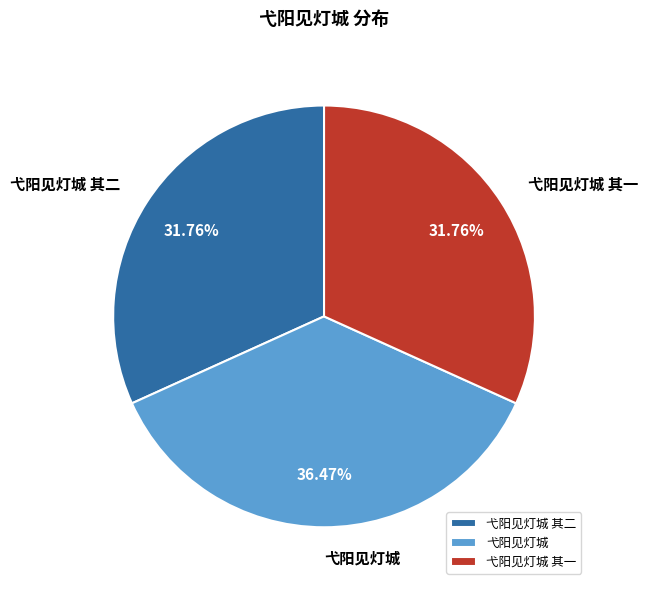

Is there a majority slice in this chart?

No